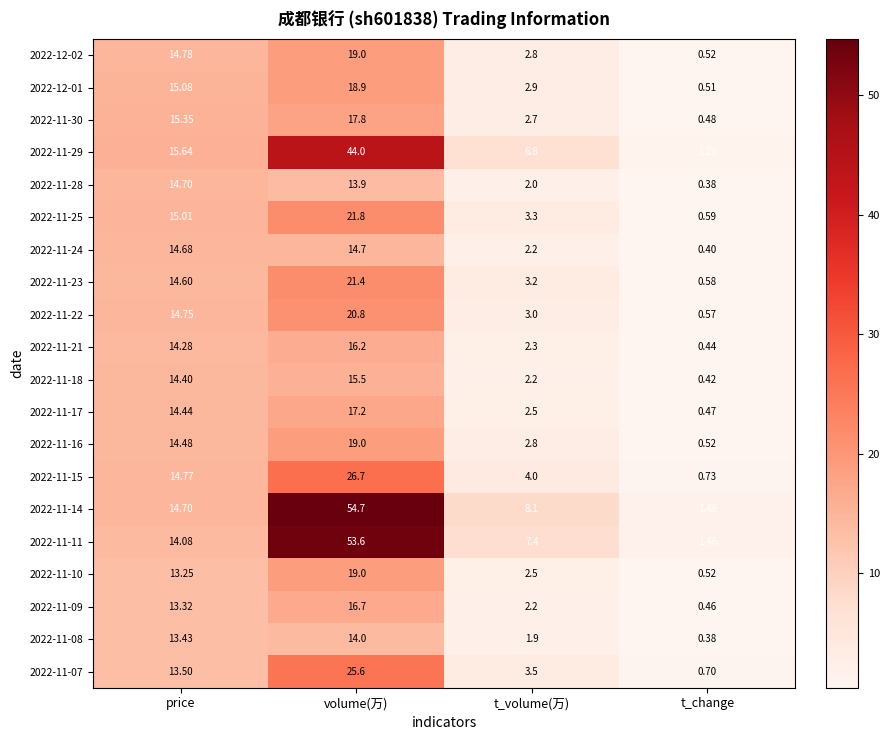

At which category is the sum across all series the highest?

volume(万)